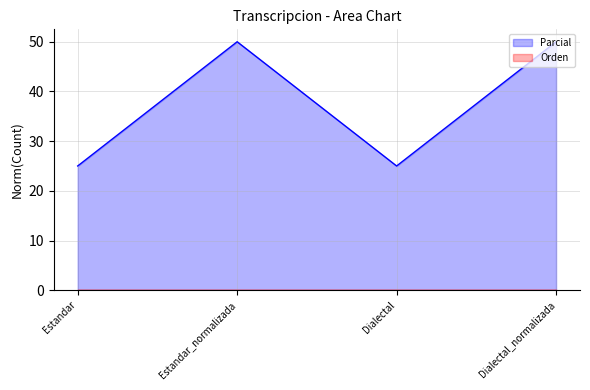

What is the minimum value shown in the chart?

0